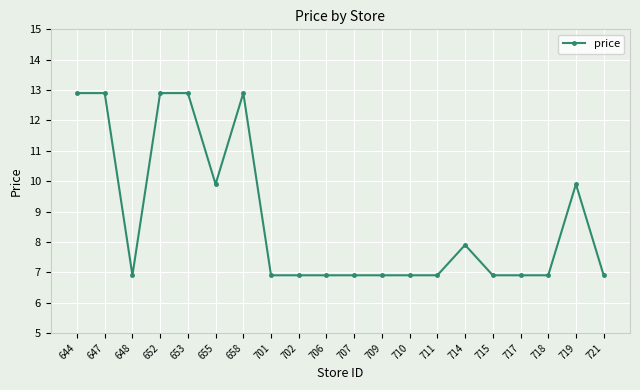

What is the maximum value shown in the chart?

12.9